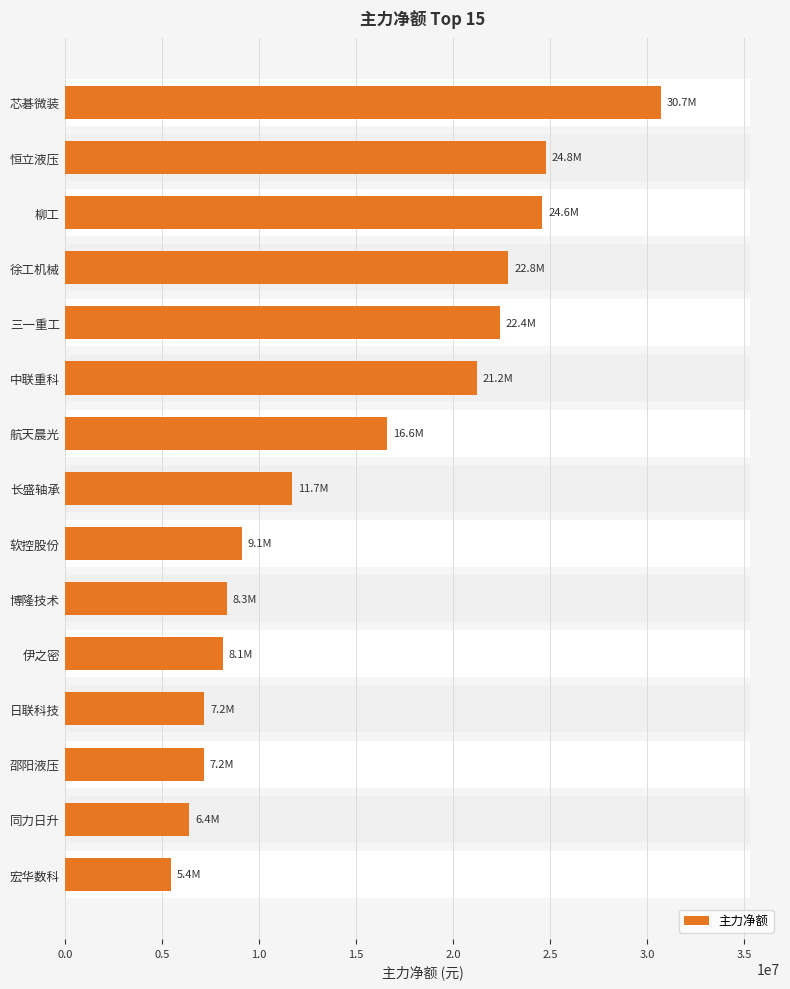

Between 航天晨光 and 博隆技术, which is larger?

航天晨光